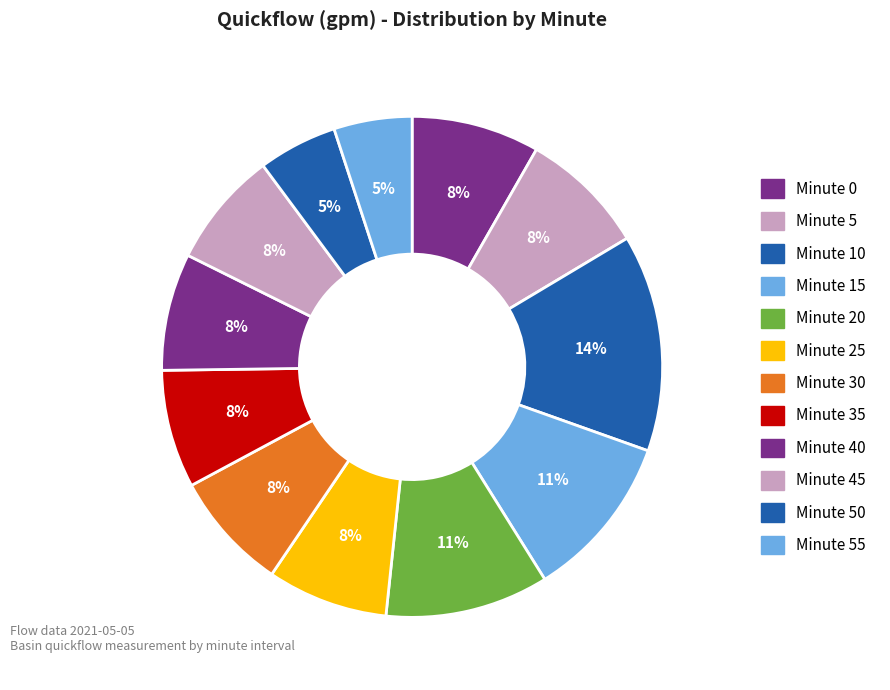

How many slices are in this pie chart?

12